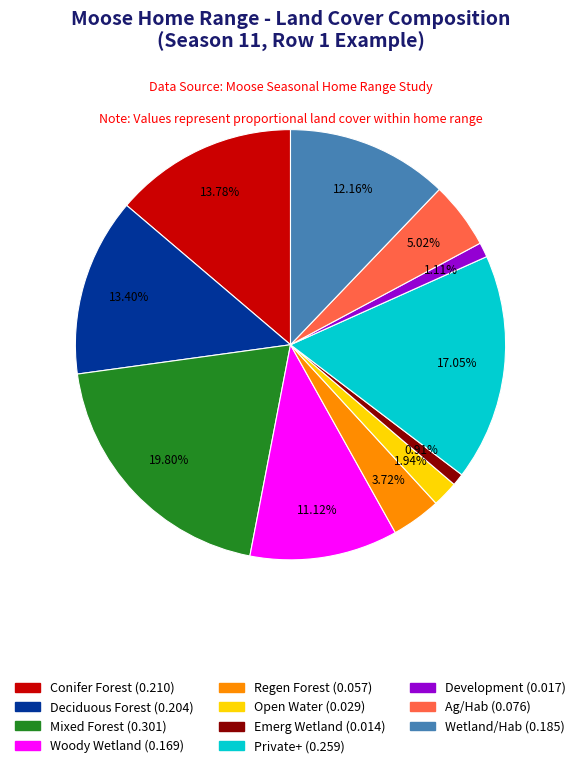

Is there any slice that represents more than half of the pie?

No